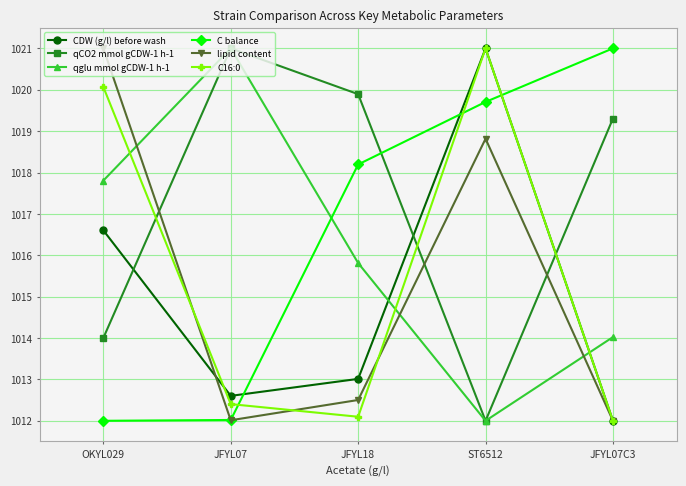

What is the approximate value of qCO2 mmol gCDW-1 h-1 at JFYL18?

1019.9